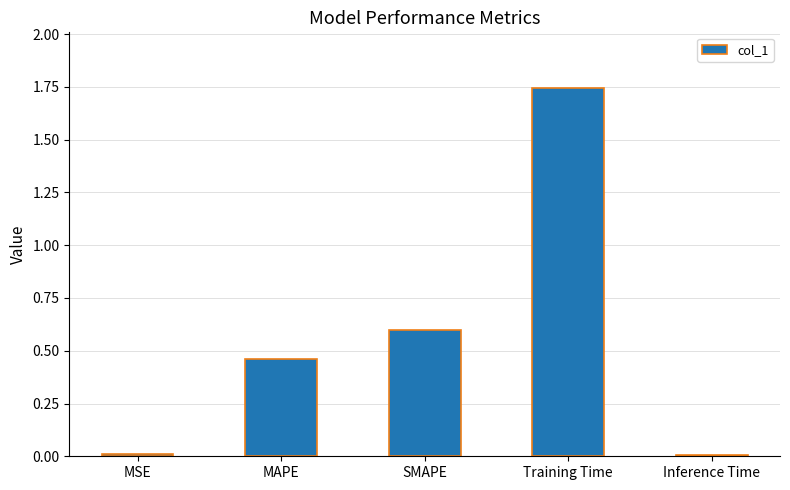

What is the change in value from MSE to Training Time?

+1.7